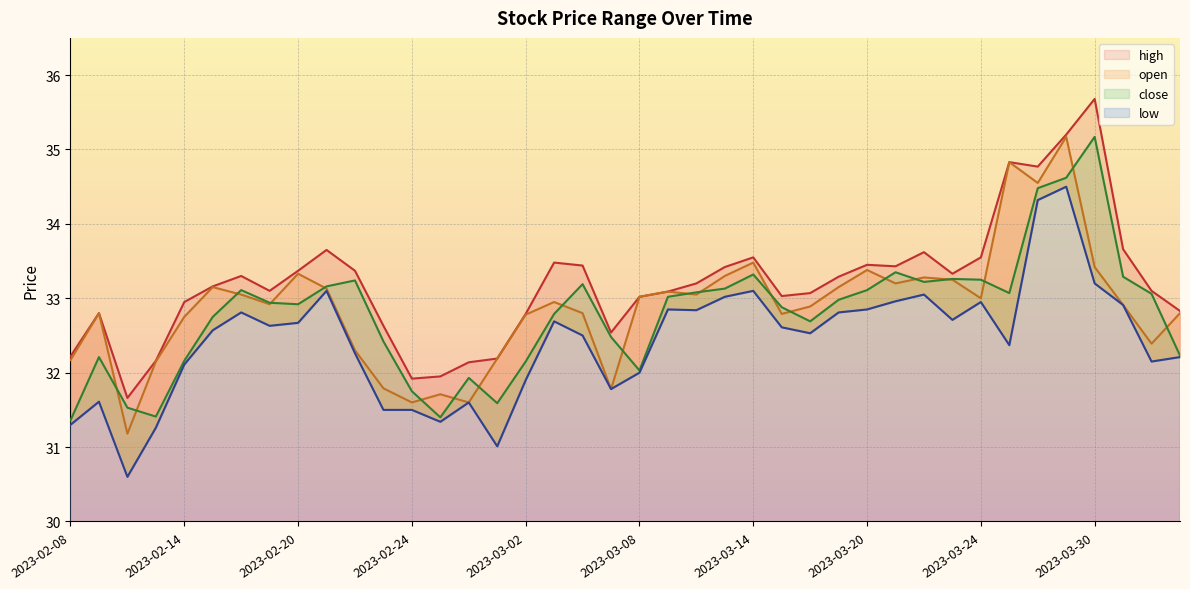

True or false: close and high cross at least once.

False